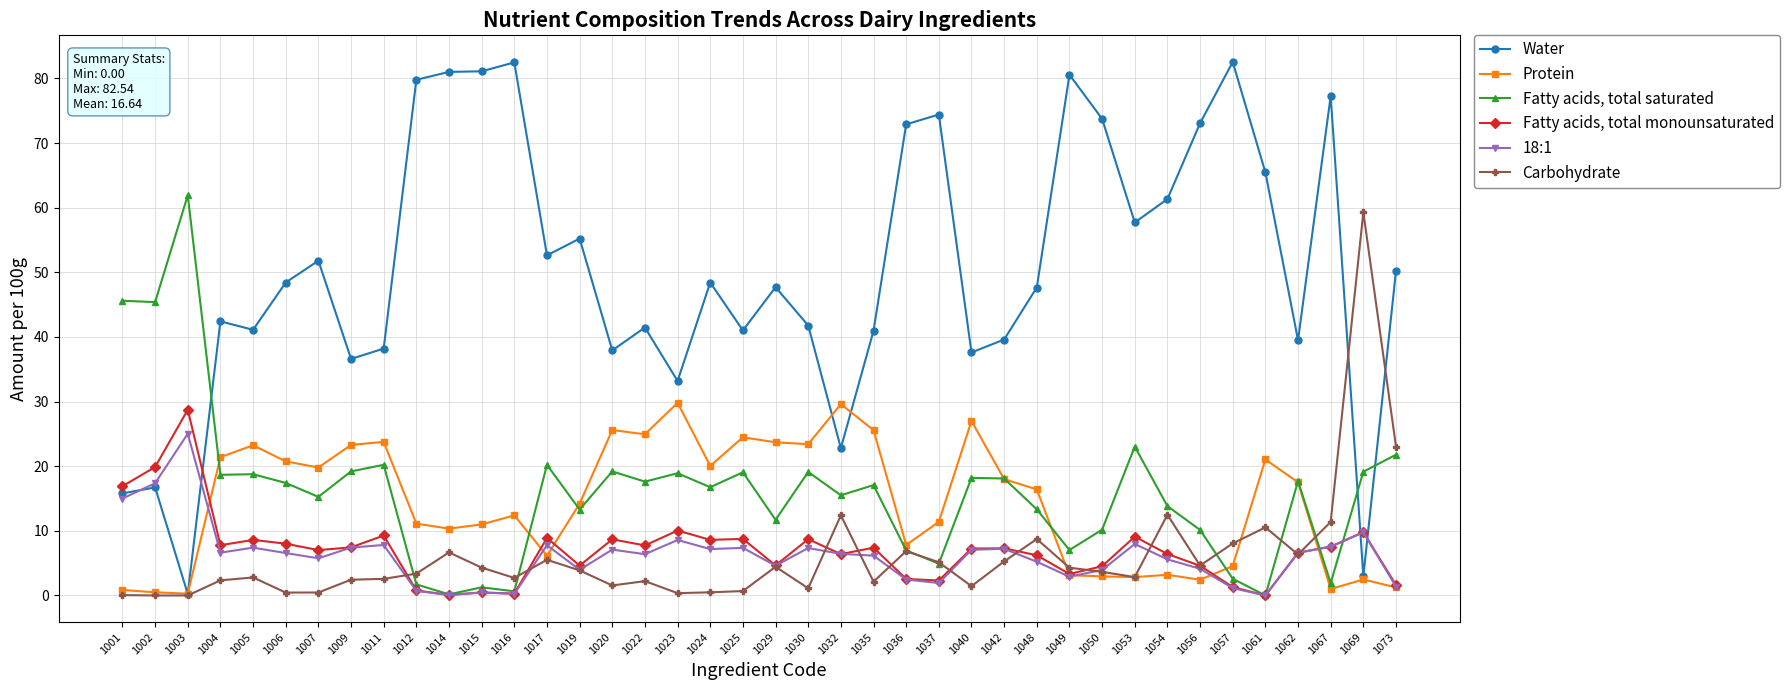

How many lines are shown in the chart?

6